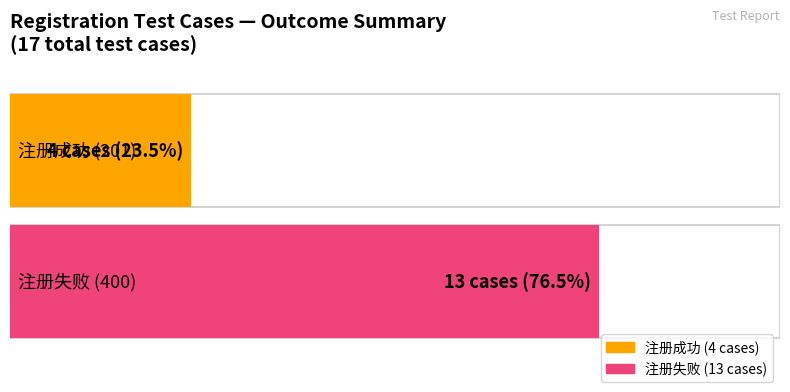

What is the greatest value displayed?

13